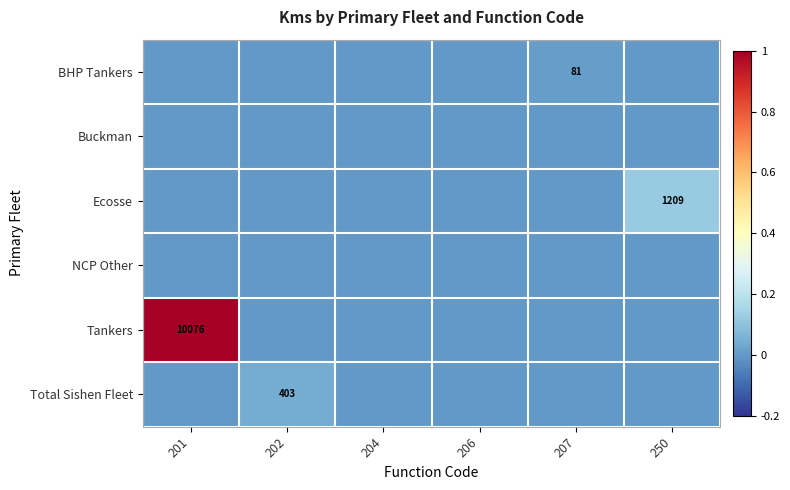

Rank the series at 202 from lowest to highest value.

BHP Tankers, Buckman, Ecosse, NCP Other, Tankers, Total Sishen Fleet